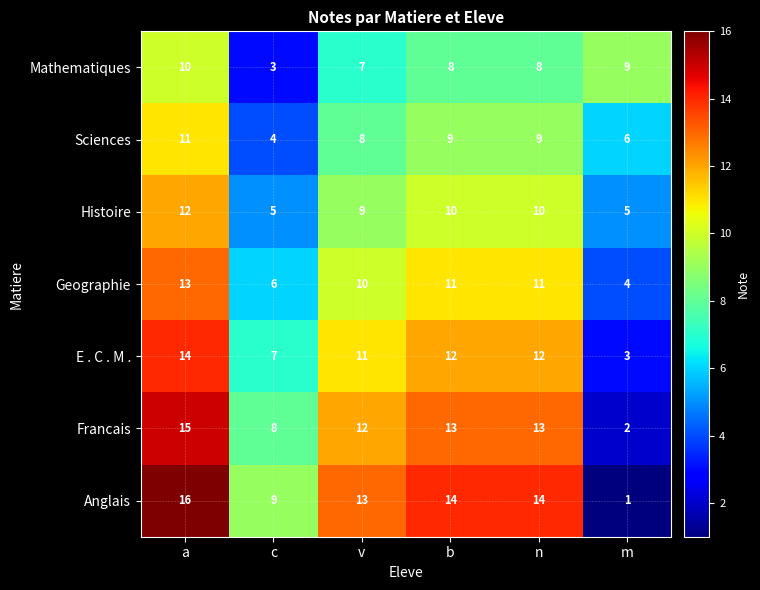

What is the difference between the maximum and minimum values in the Sciences series?

7